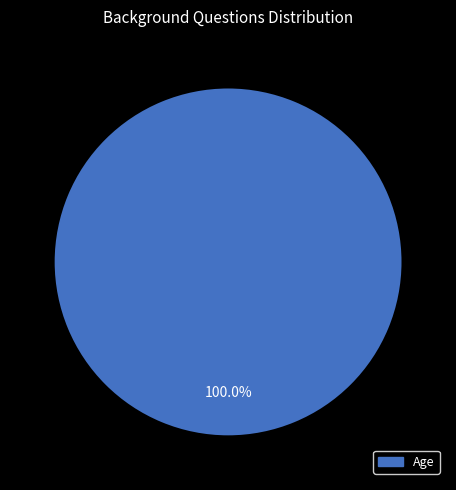

Is there a majority slice in this chart?

Yes